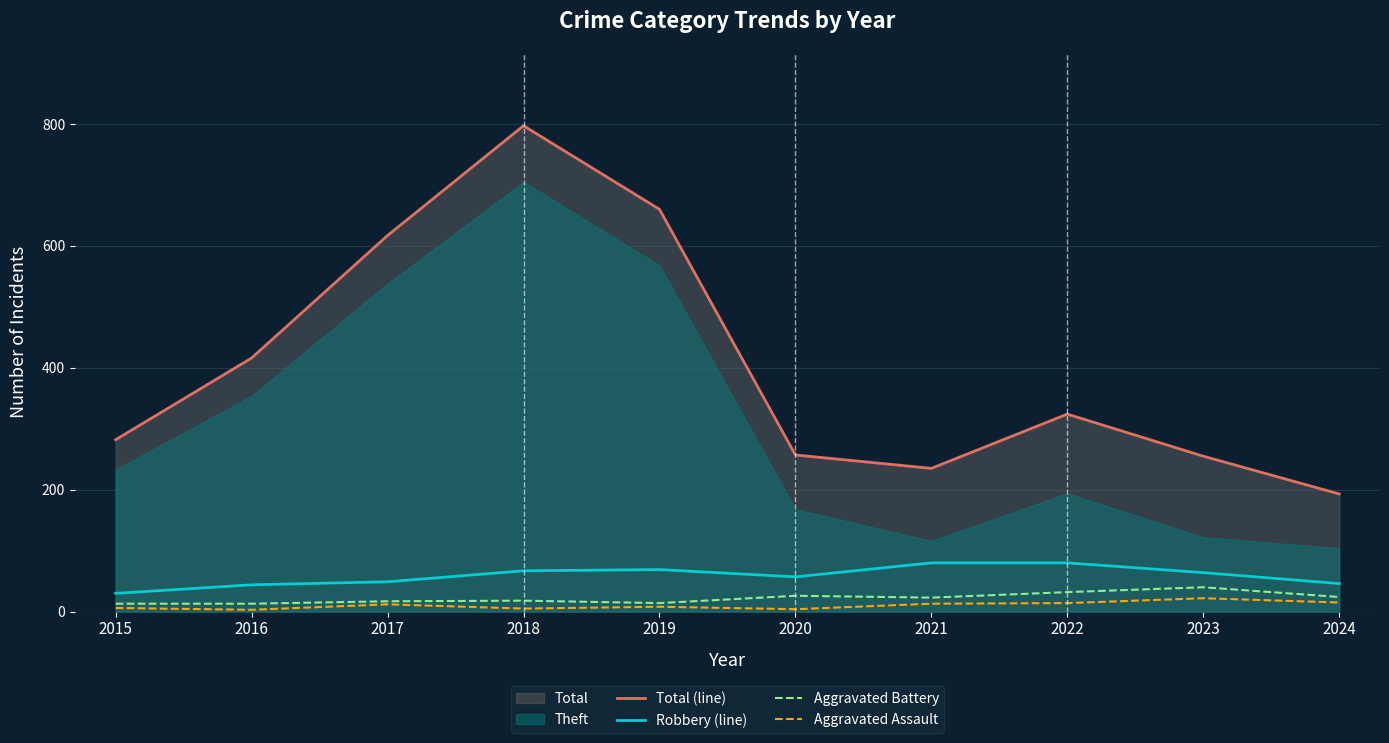

The Total (line) series shows 324 at 2022. True or false?

True